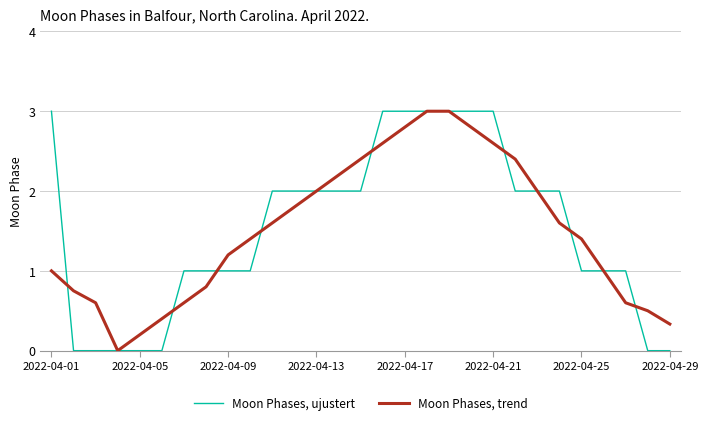

What is the greatest value displayed?

3.0